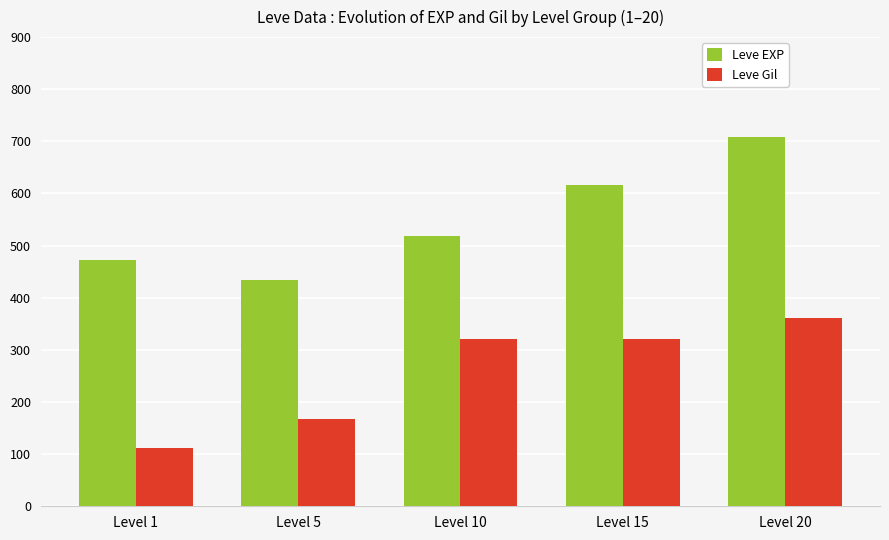

At Level 15, list the series in order from largest to smallest.

Leve EXP, Leve Gil